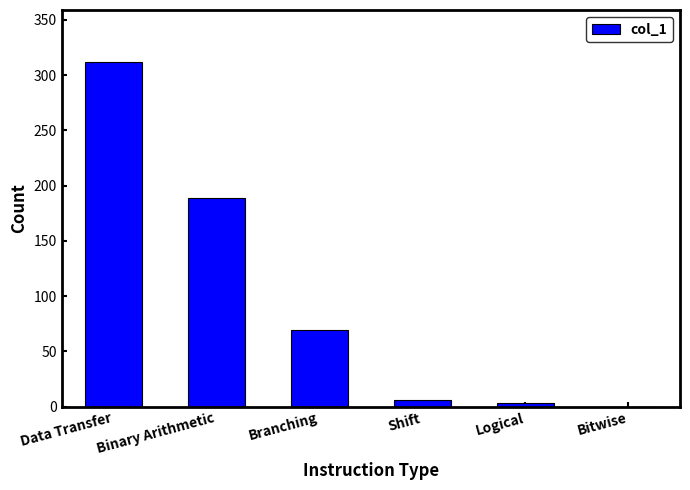

Reading left to right, transcribe all the data shown in this chart.

Data Transfer=312	Binary Arithmetic=189	Branching=69	Shift=6	Logical=3	Bitwise=0